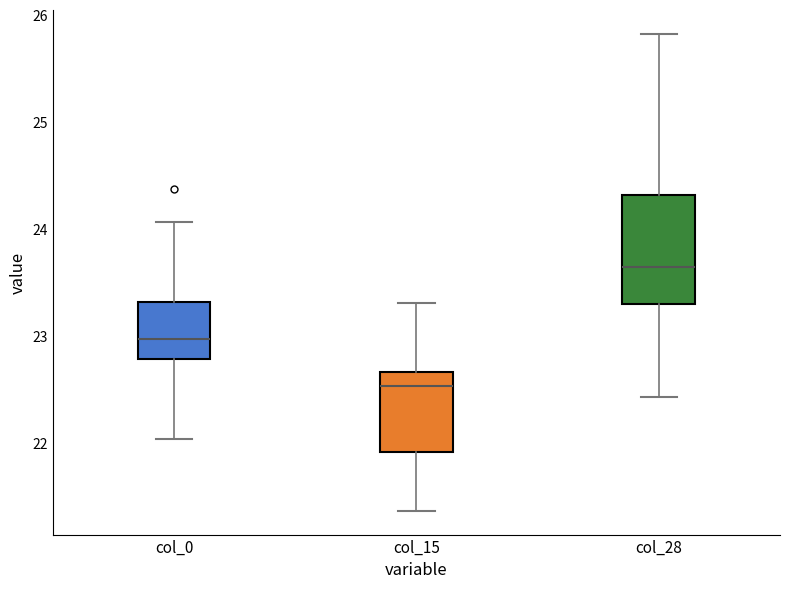

Where is the lower edge of the box for col_0 on the y-axis? The values are not printed on the chart, so give them approximately, as read against the axis.

22.8